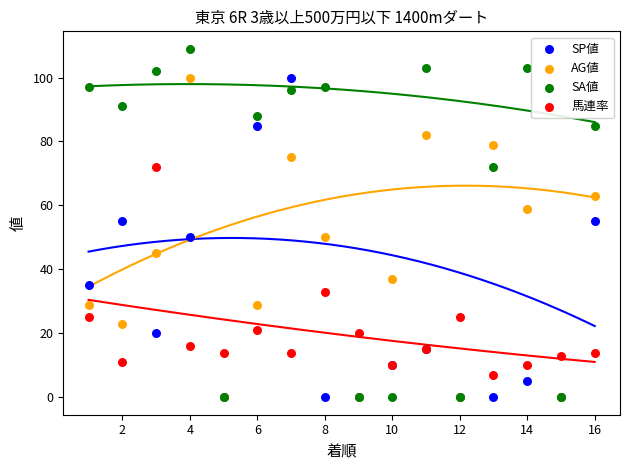

In the 馬連率 series, what Y value is closest to 39?

33